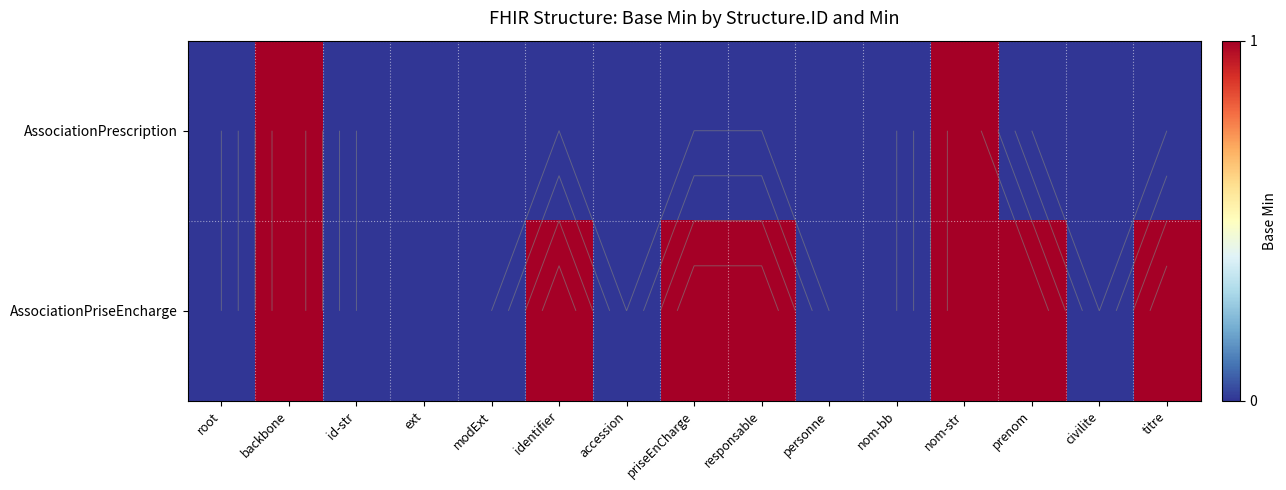

What is the maximum value shown in the chart?

1